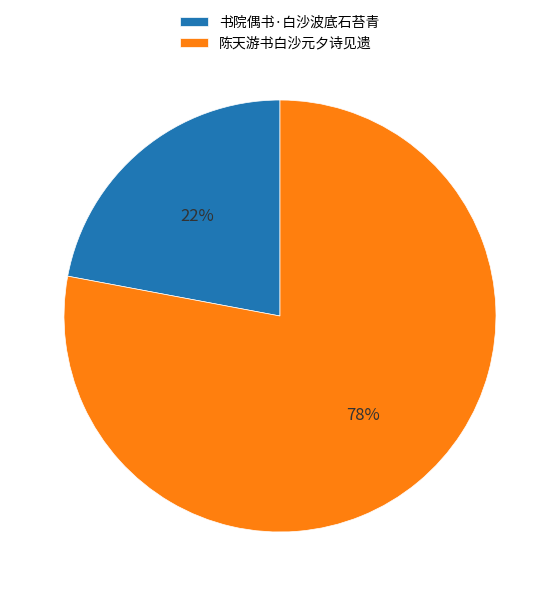

To the nearest percent, what is the difference between the 陈天游书白沙元夕诗见遗 and 书院偶书·白沙波底石苔青 slice percentages?

56%